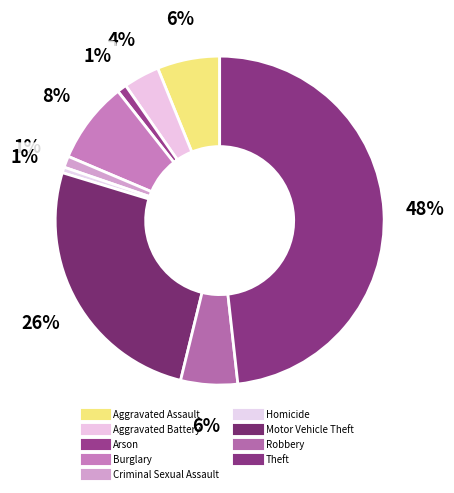

Which slice is the smallest?

Homicide